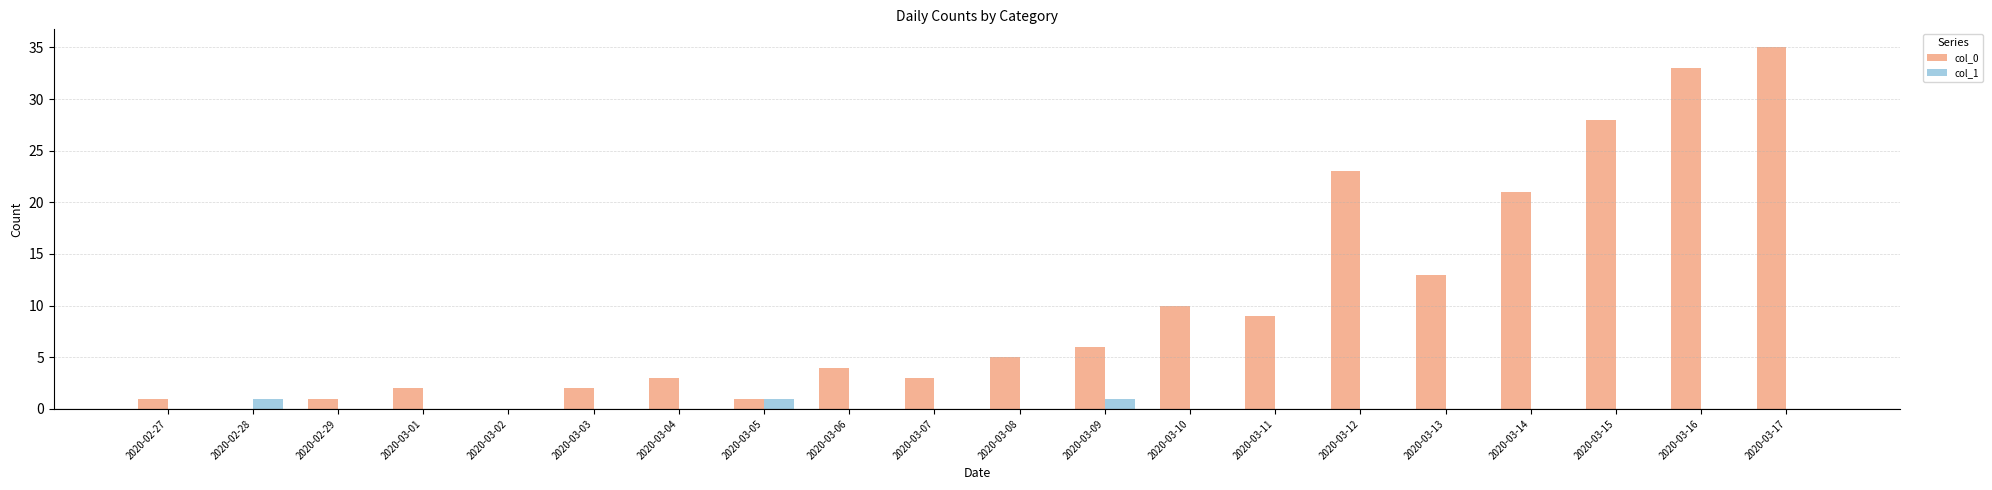

The col_1 series shows 0 at 2020-03-10. True or false?

True